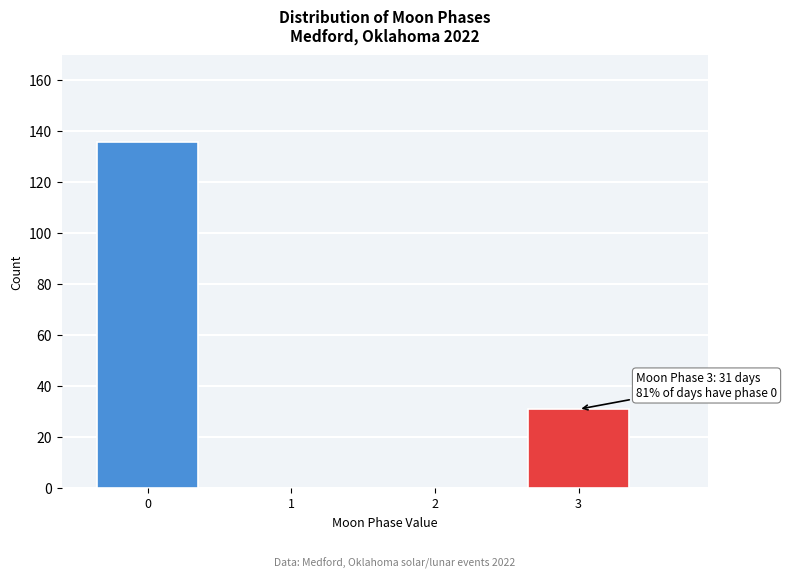

Reading right to left, transcribe all the data shown in this chart.

3=31	2=0	1=0	0=136